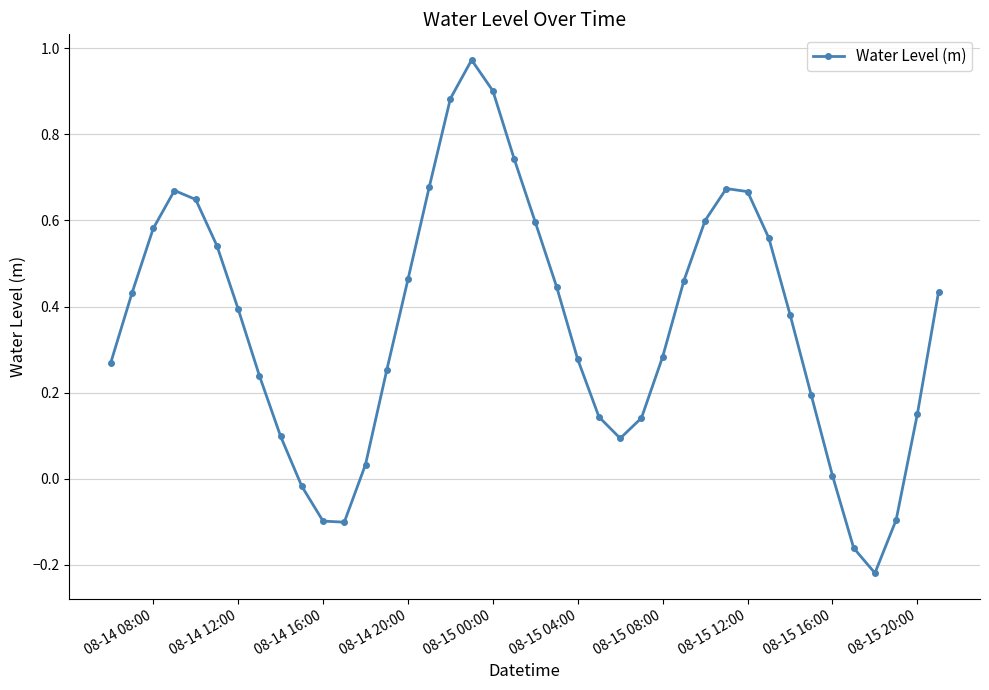

How many categories are shown in the chart?

40